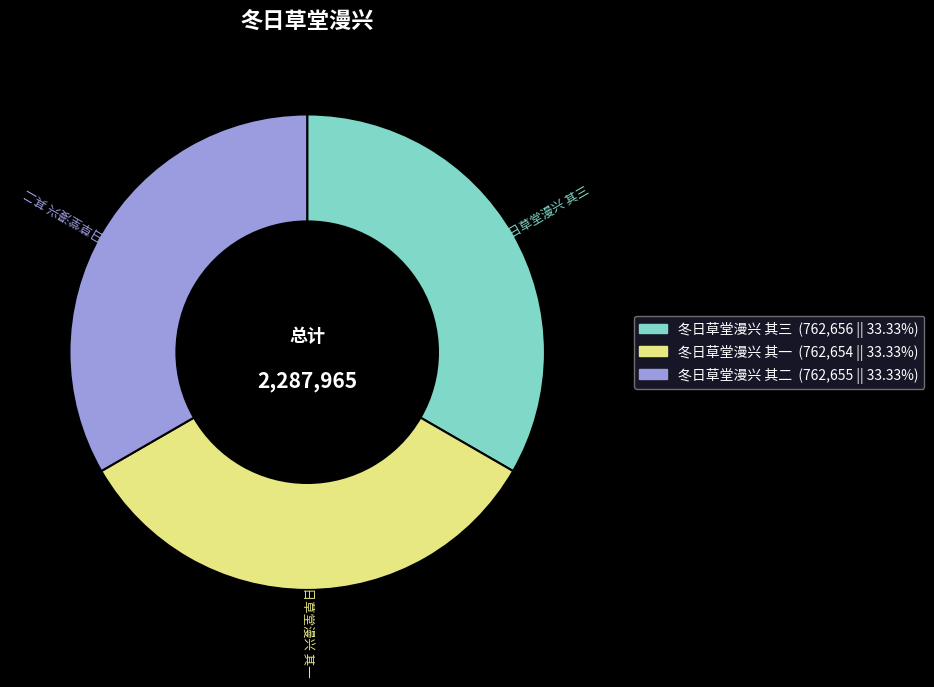

Does 冬日草堂漫兴 其二 account for over 50% of the chart?

No